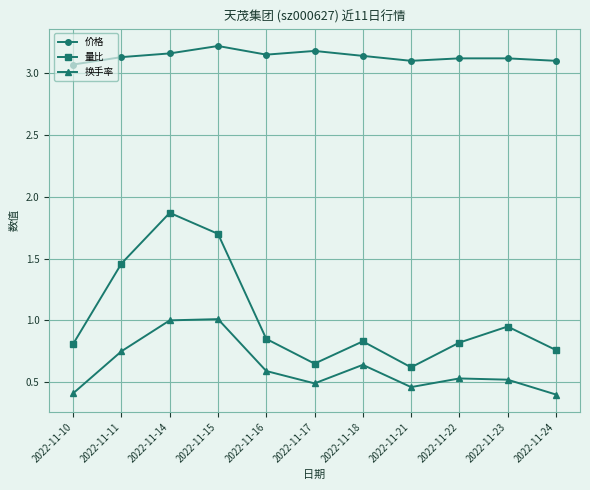

Is it true that 换手率 equals 0.6 at 2022-11-18?

True